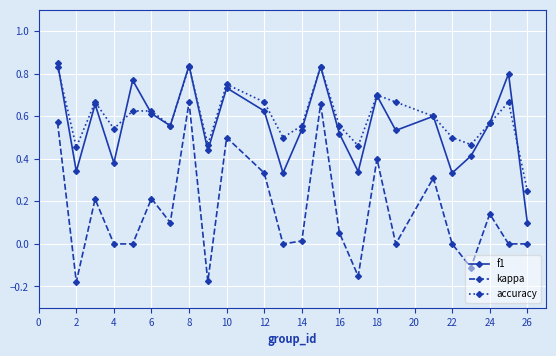

True or false: kappa and f1 cross at least once.

False